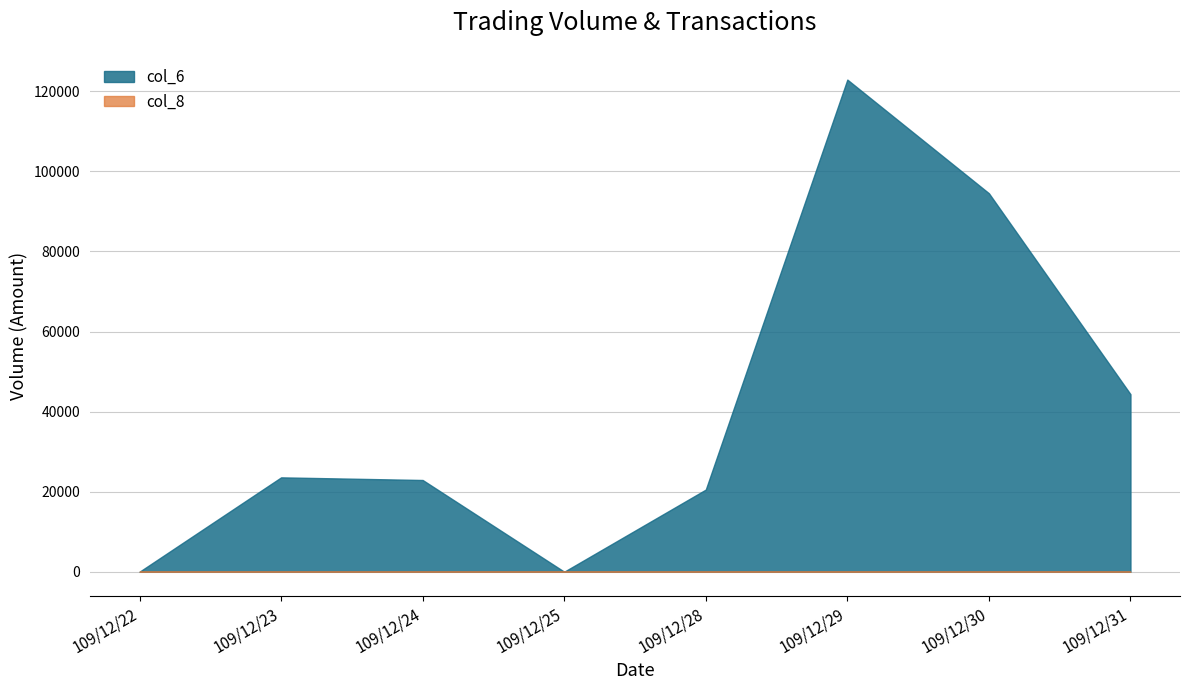

What is the approximate value of col_8 at 109/12/28?

3